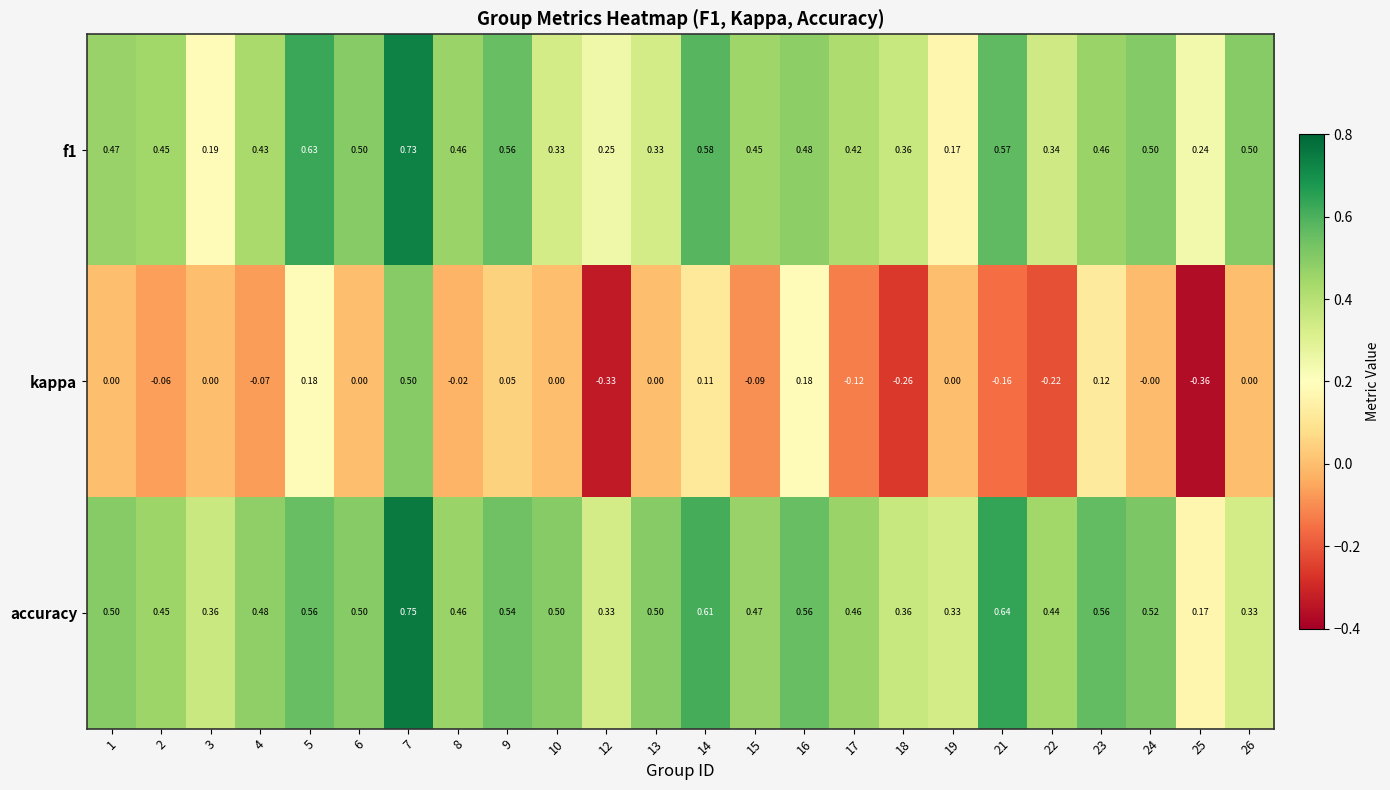

Is the value of accuracy at 3 greater than the value of kappa at 9?

Yes